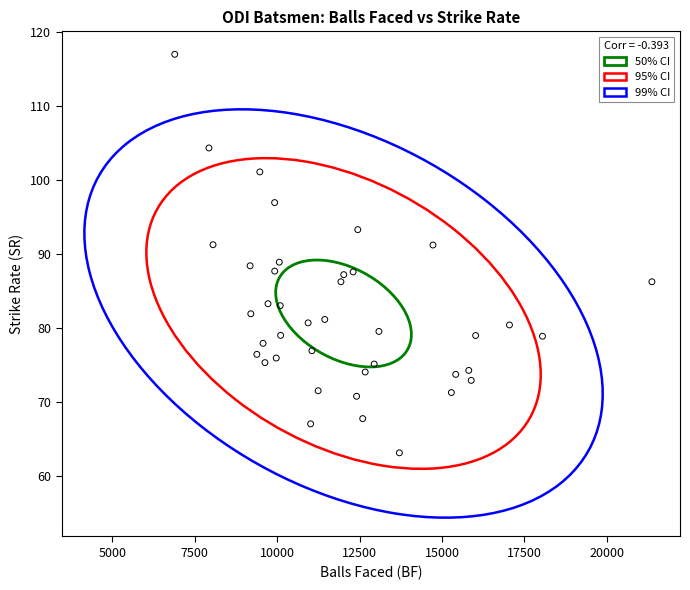

What is the range of Y values (max minus min)?

53.9